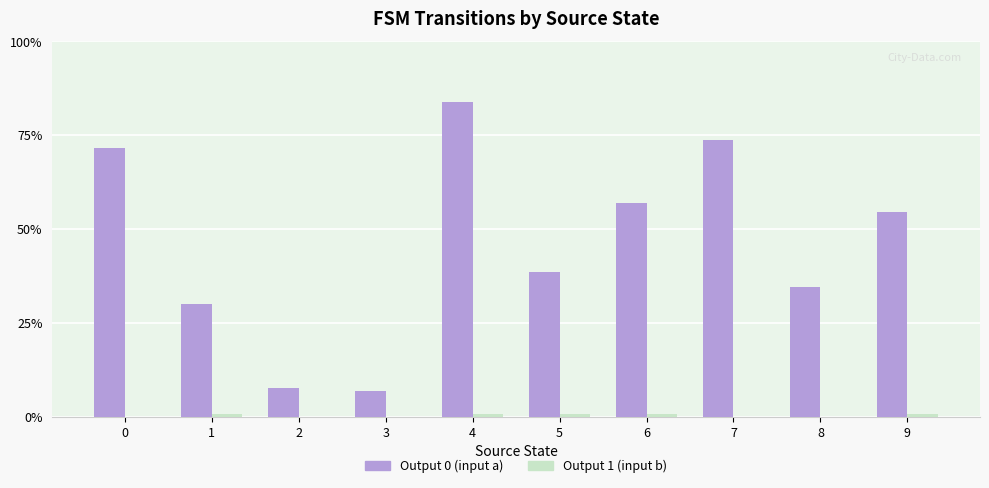

What is the value of the Output 1 (input b) bar at the 5th from the left?

1